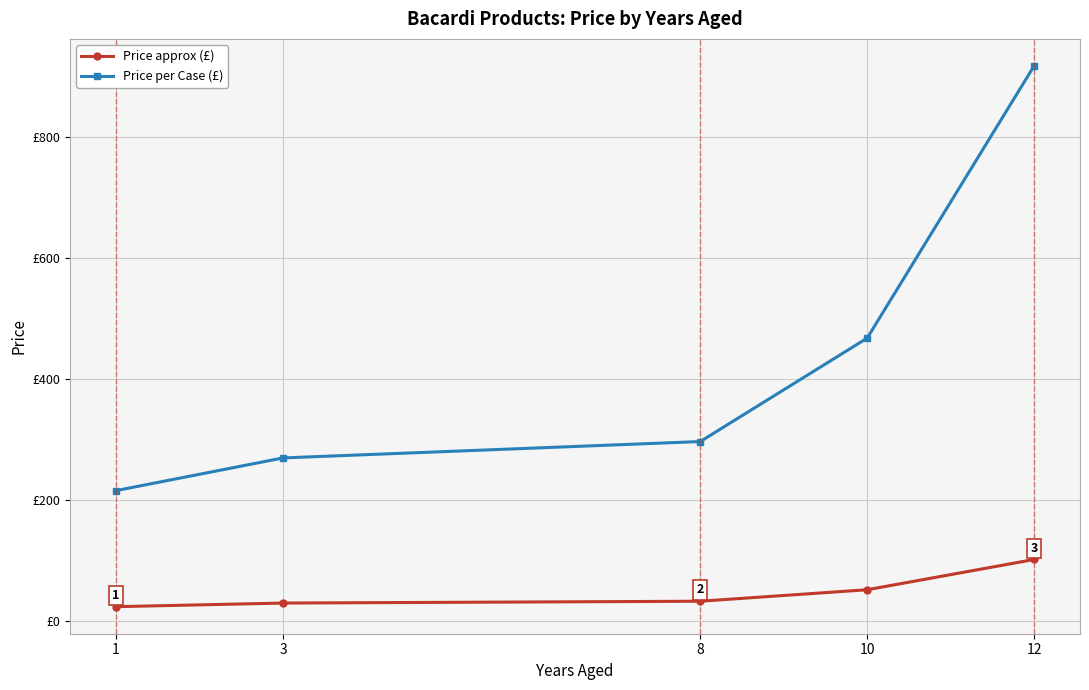

Is the value of Price per Case (£) at 3 greater than the value of Price approx (£) at 8?

Yes